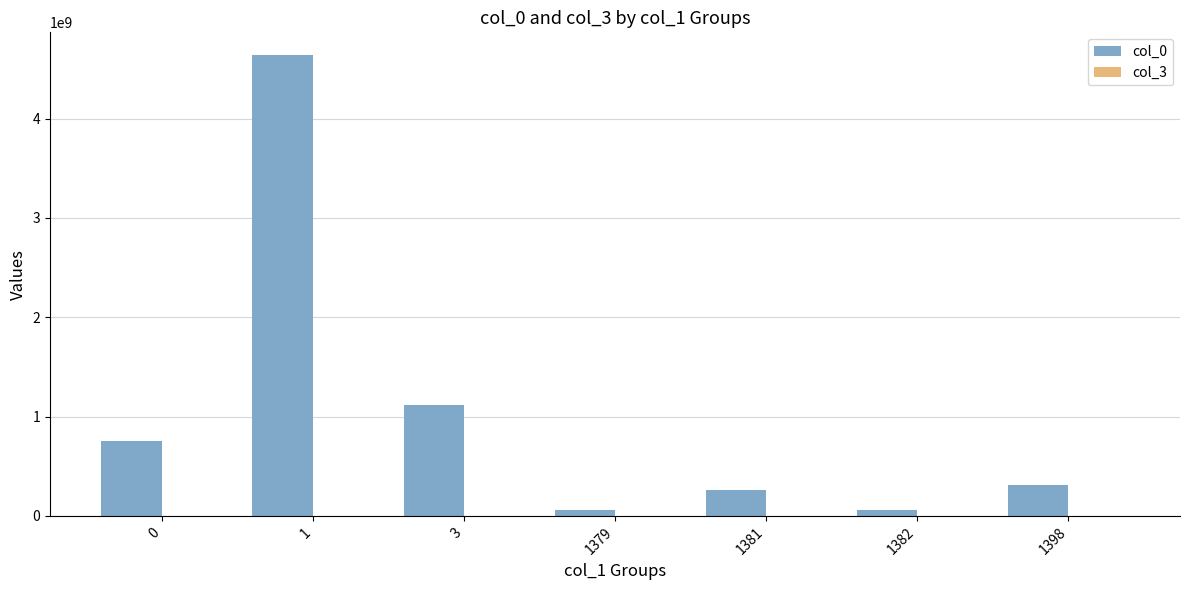

What is the maximum value shown in the chart?

4637259468.0